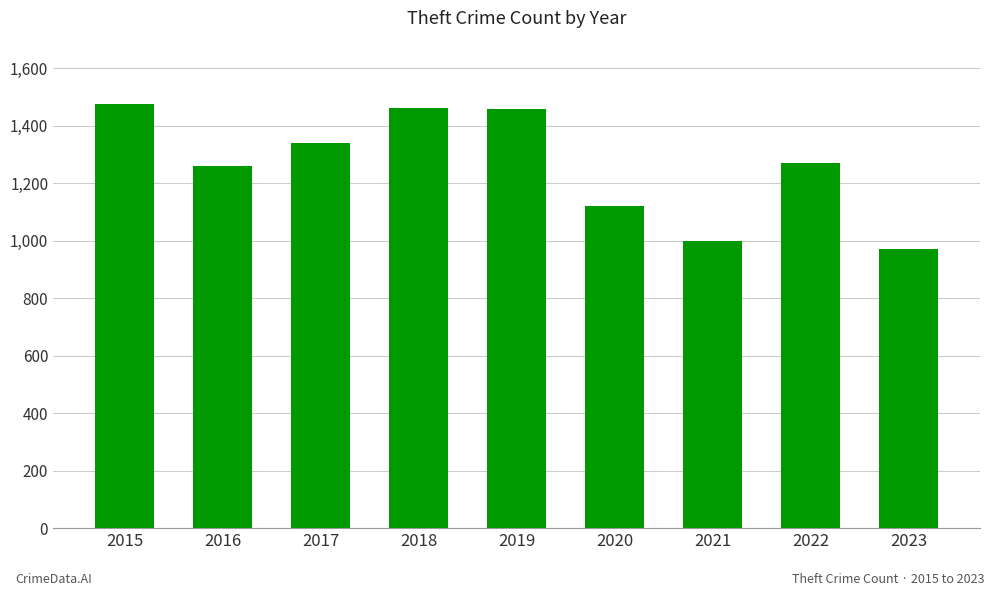

What is the ratio of the value at 2023 to the value at 2019?

0.7